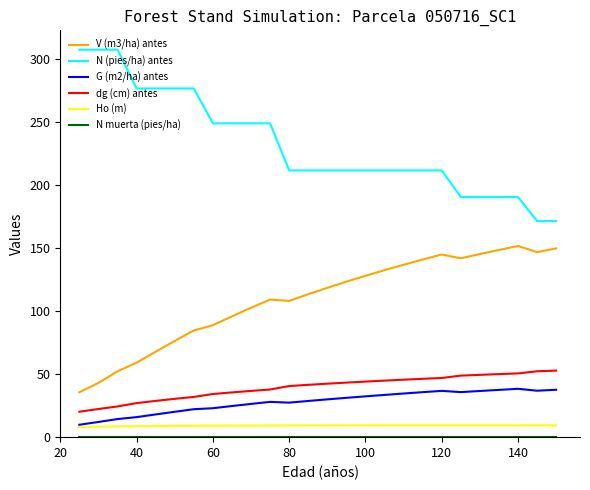

Which series has the largest total across all categories?

N (pies/ha) antes